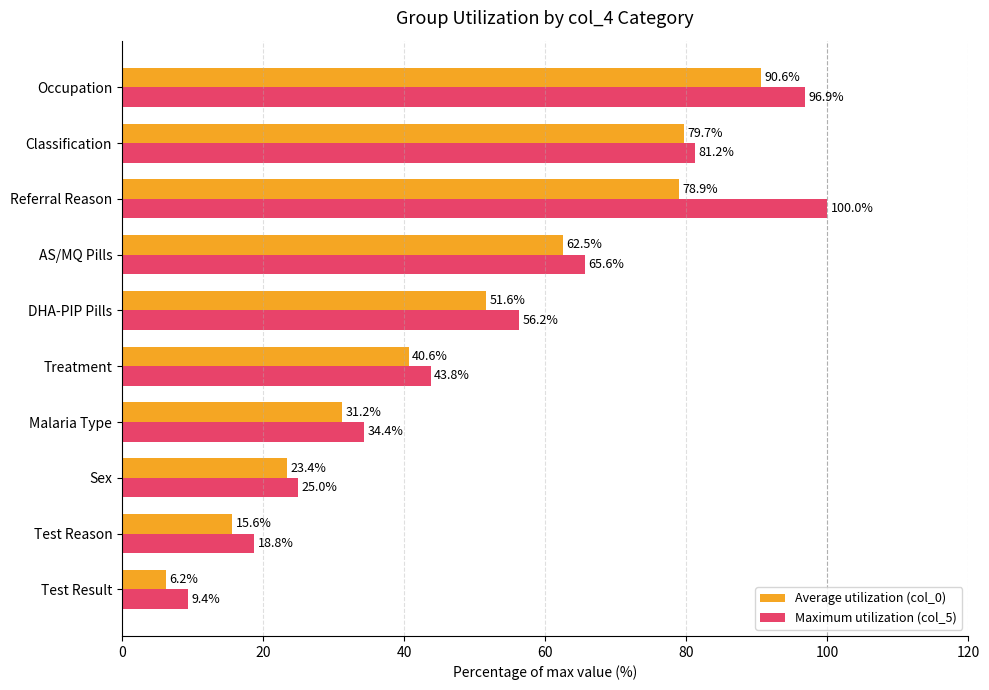

What are all the series names shown in the legend?

Average utilization (col_0), Maximum utilization (col_5)